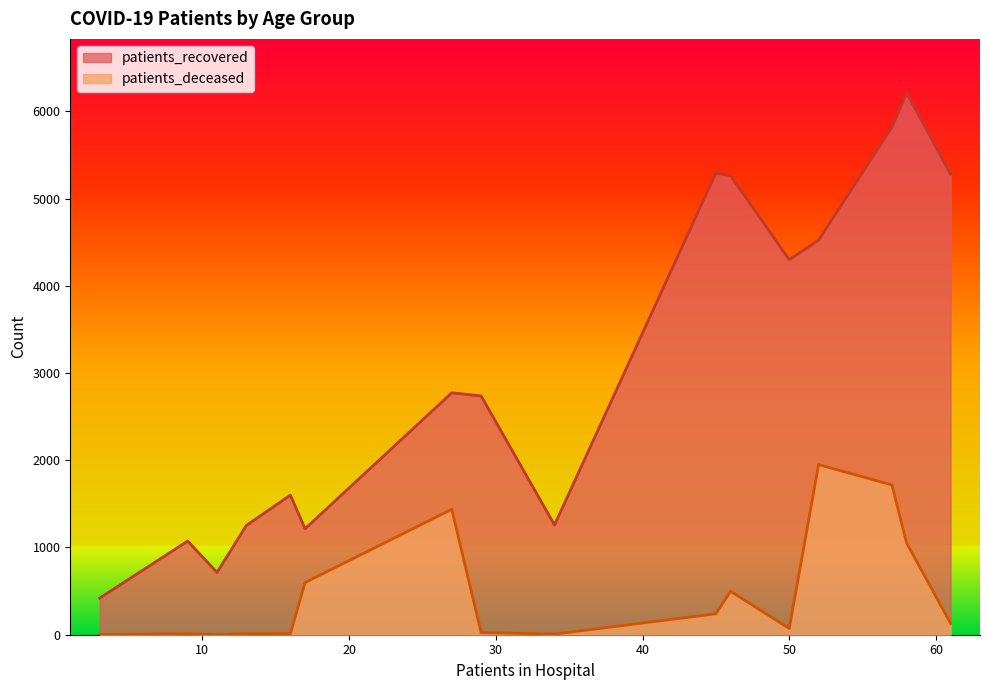

True or false: patients_recovered and patients_deceased intersect in this chart.

False